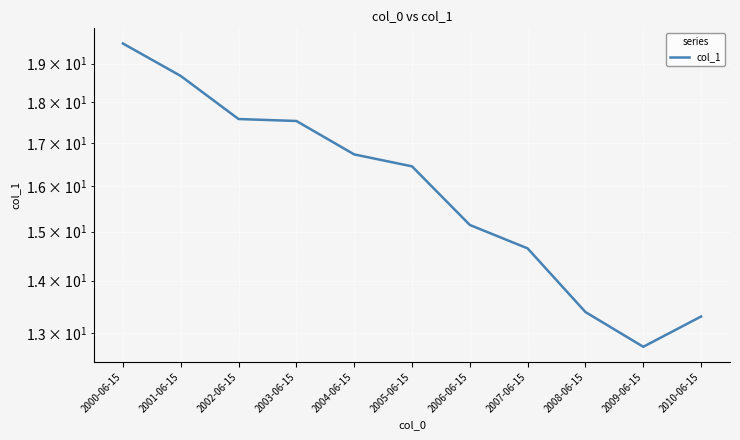

The chart shows a value of 3.7 at 2002-06-15. True or false?

False